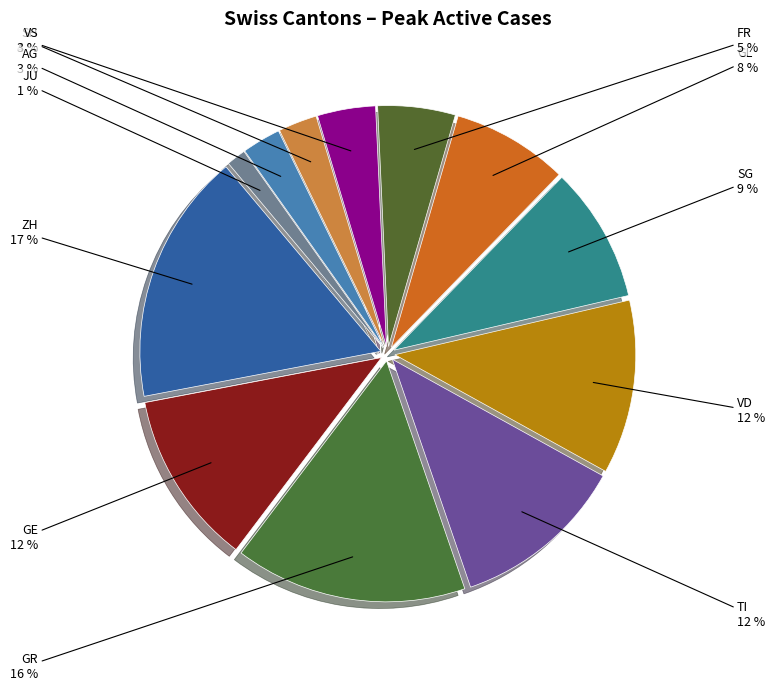

How many segments does this pie chart have?

12